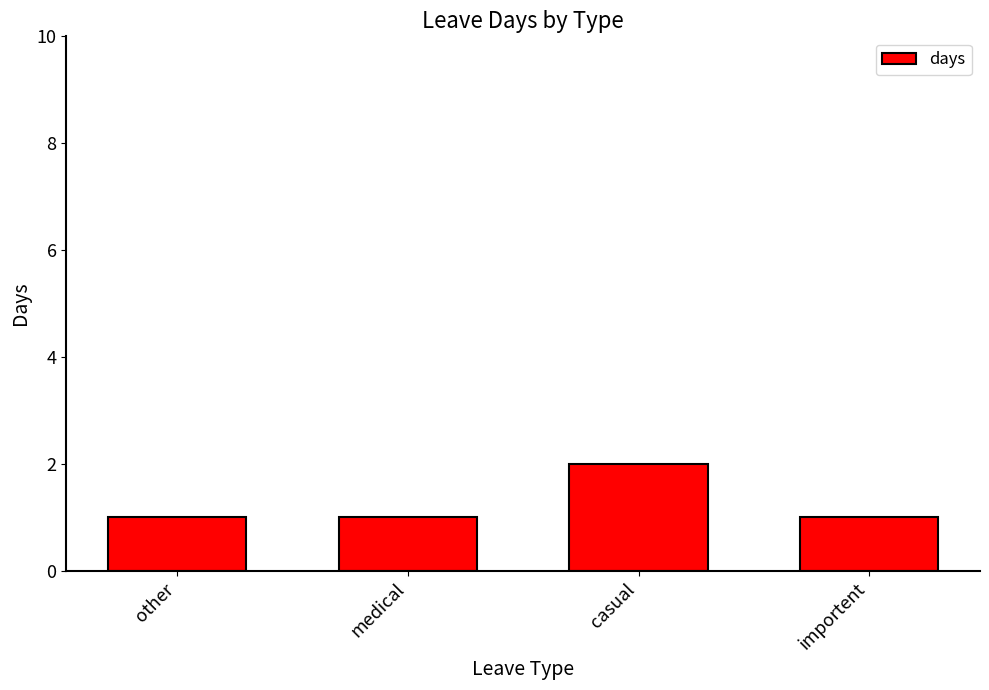

Approximately how many times larger is the value at medical compared to importent?

1.0